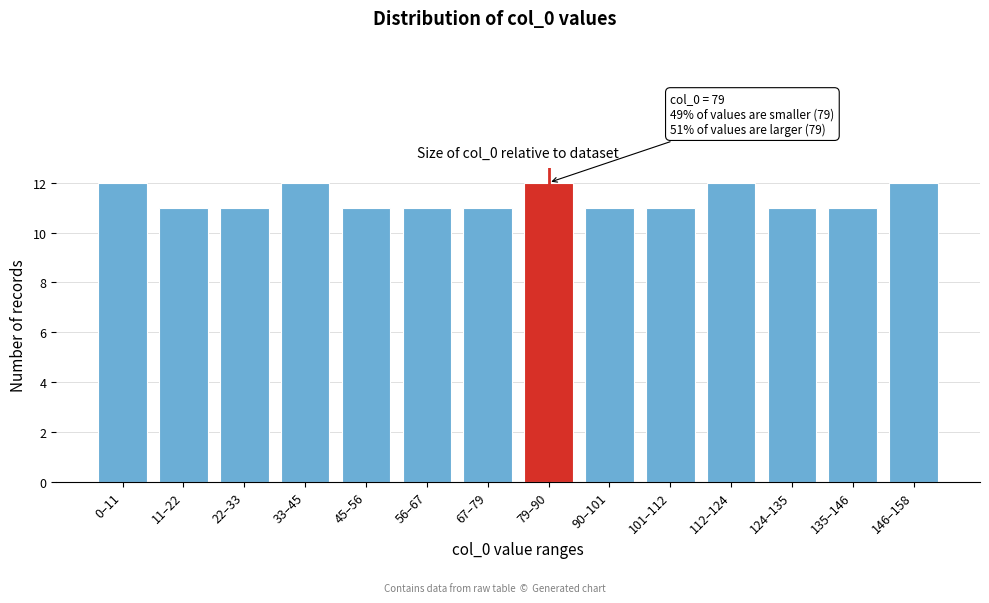

Reading left to right, list all the values displayed in this chart.

12	11	11	12	11	11	11	12	11	11	12	11	11	12